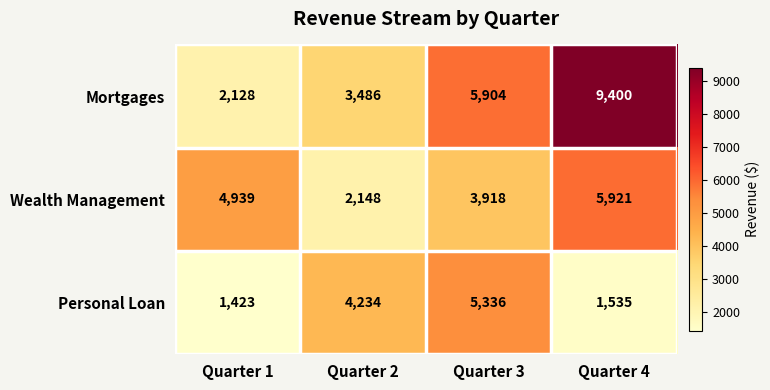

Reading left to right, transcribe all the data shown in this chart.

Mortgages: 2128	3486	5904	9400
Wealth Management: 4939	2148	3918	5921
Personal Loan: 1423	4234	5336	1535